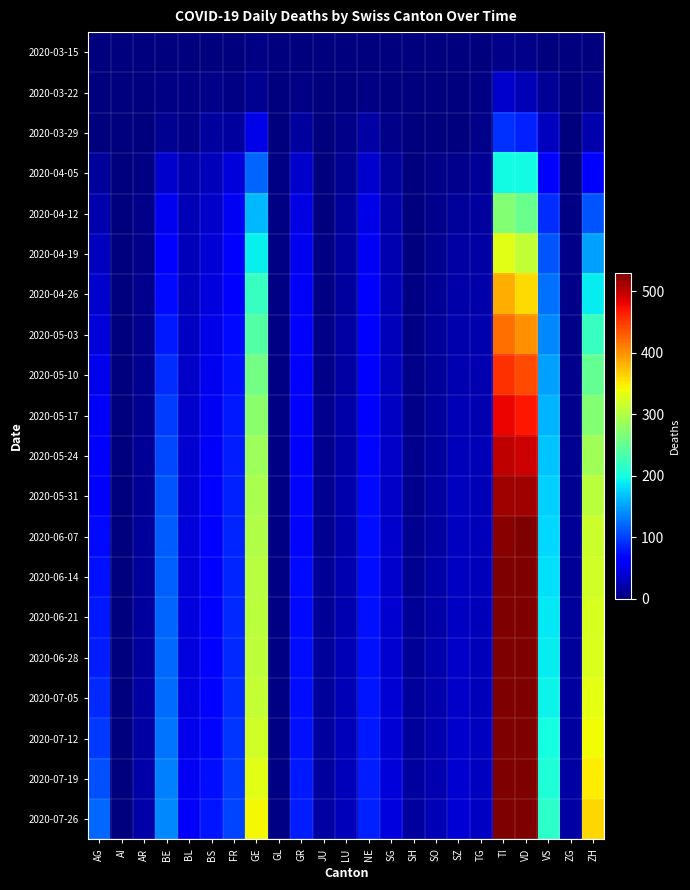

At which category is the sum across all series the highest?

TI